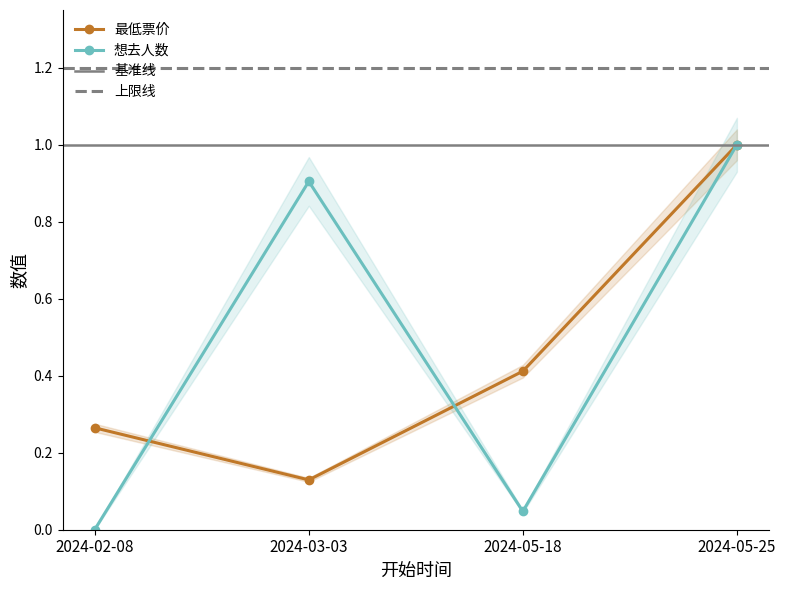

Which has a higher value, 2024-05-18 or 2024-05-25?

2024-05-25